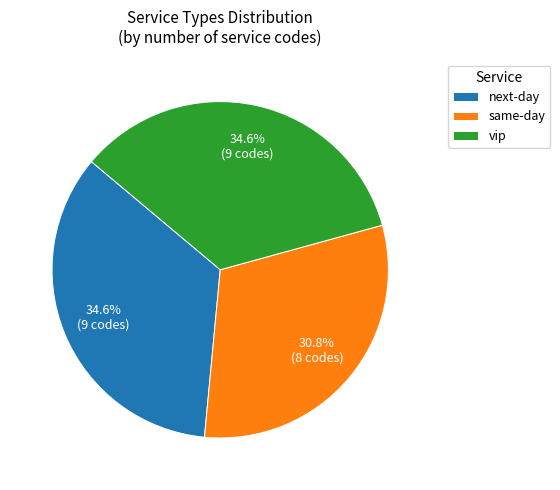

Which has a higher value, vip or same-day?

vip